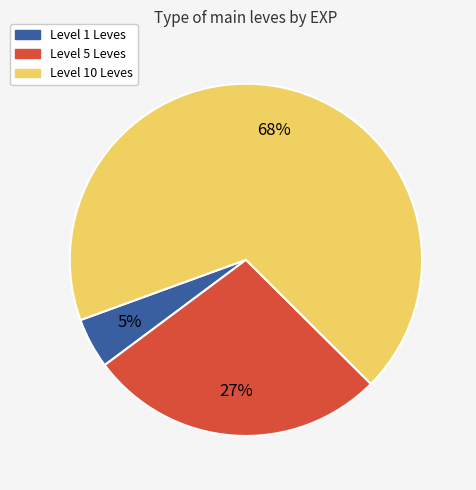

Between Level 10 Leves and Level 5 Leves, which is larger?

Level 10 Leves